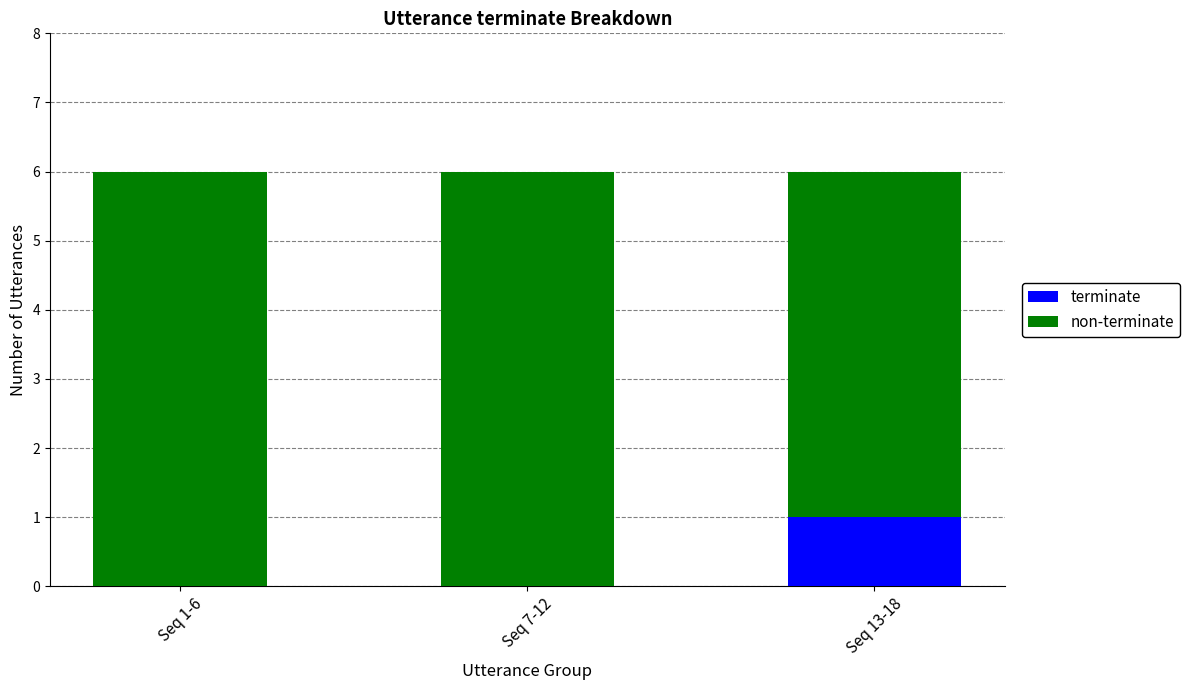

Reading left to right, what are the values for terminate?

Seq 1-6=0	Seq 7-12=0	Seq 13-18=1